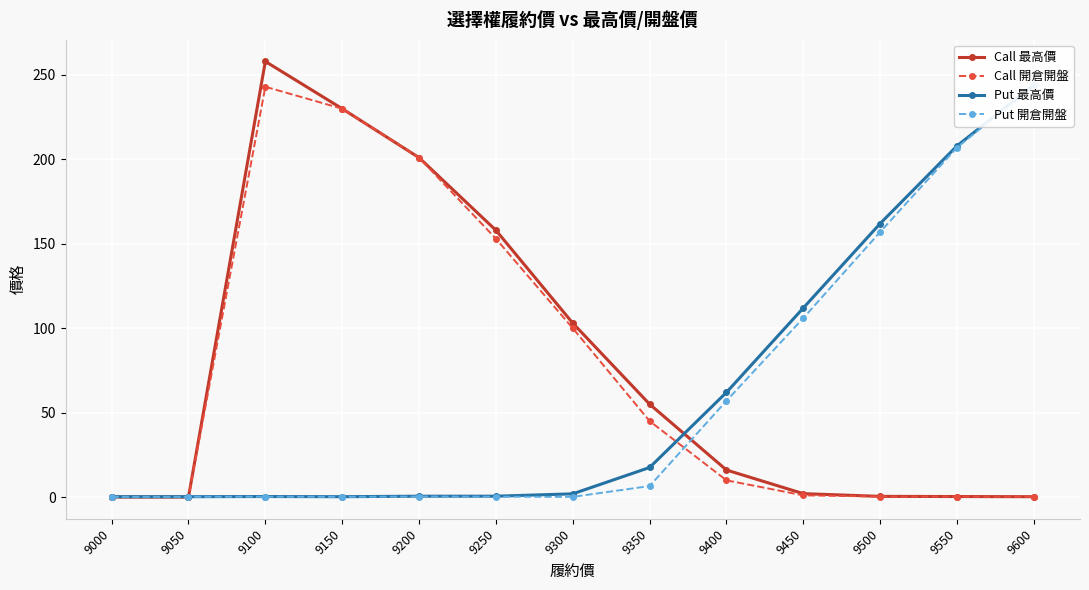

At which category is the sum across all series the highest?

9100